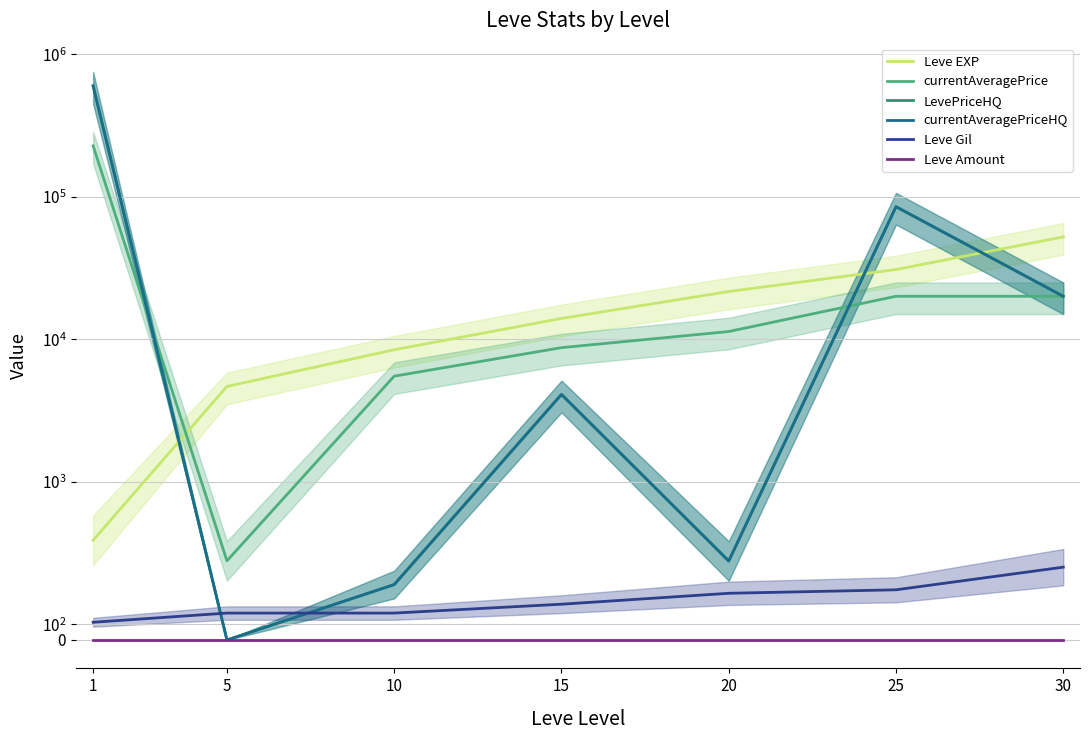

Where is the first local maximum for currentAveragePriceHQ?

15